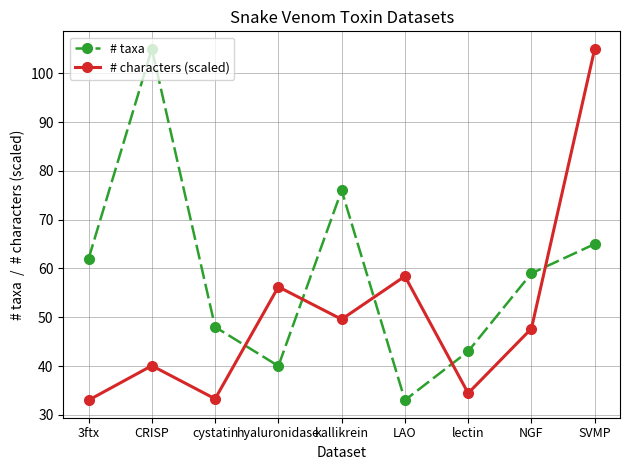

At LAO, list the series in order from largest to smallest.

# characters (scaled), # taxa